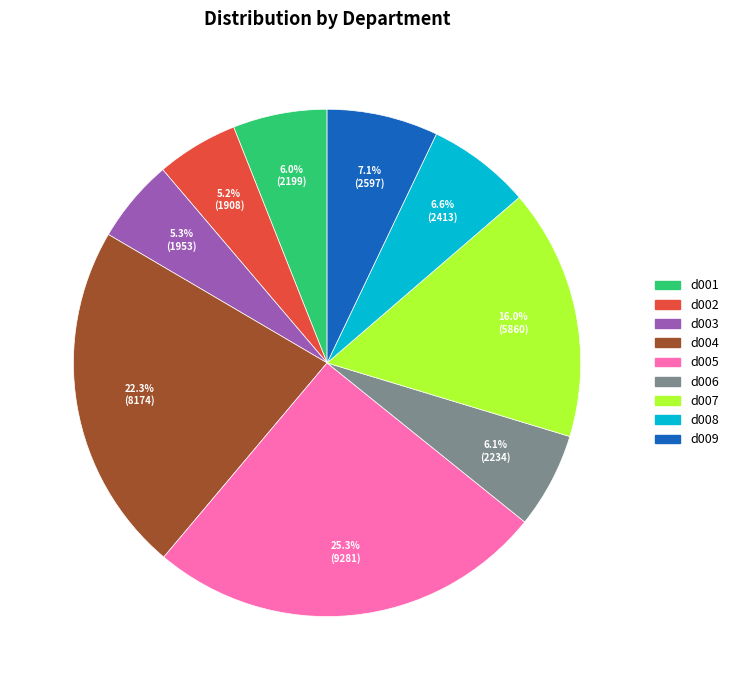

To the nearest percent, what is the difference between the largest and smallest slice percentages?

20%